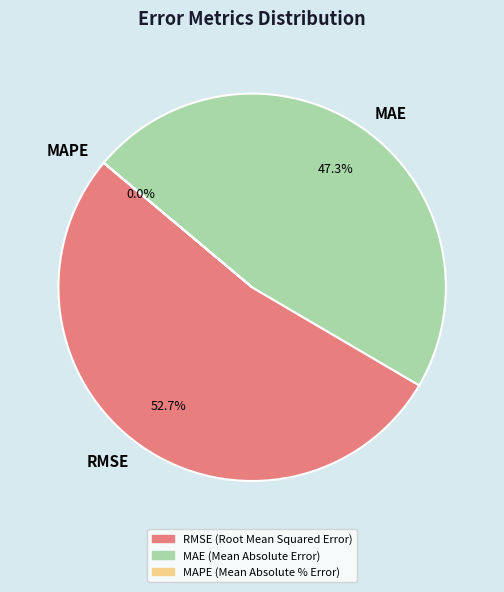

What is the ratio of the value at RMSE to the value at MAE?

1.1